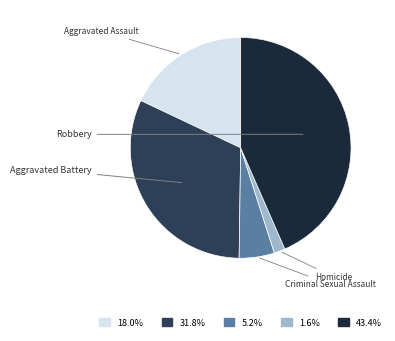

Rank the categories by value from highest to lowest.

Robbery, Aggravated Battery, Aggravated Assault, Criminal Sexual Assault, Homicide